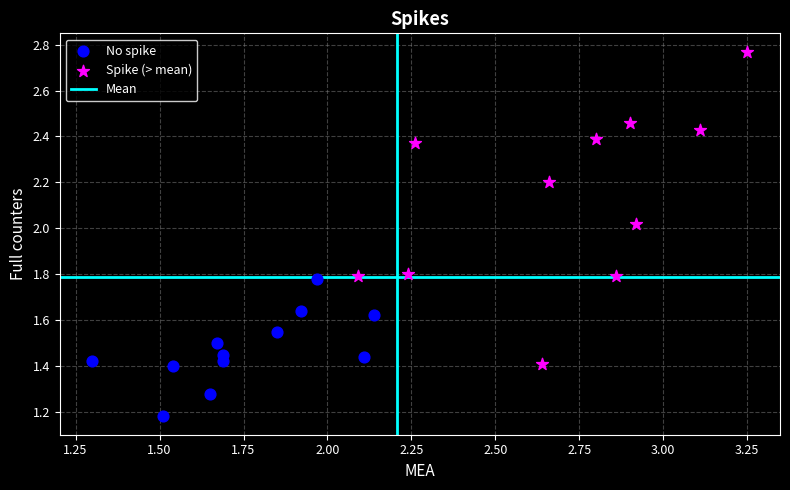

Which series has the widest spread of Y values?

Spike (> mean)